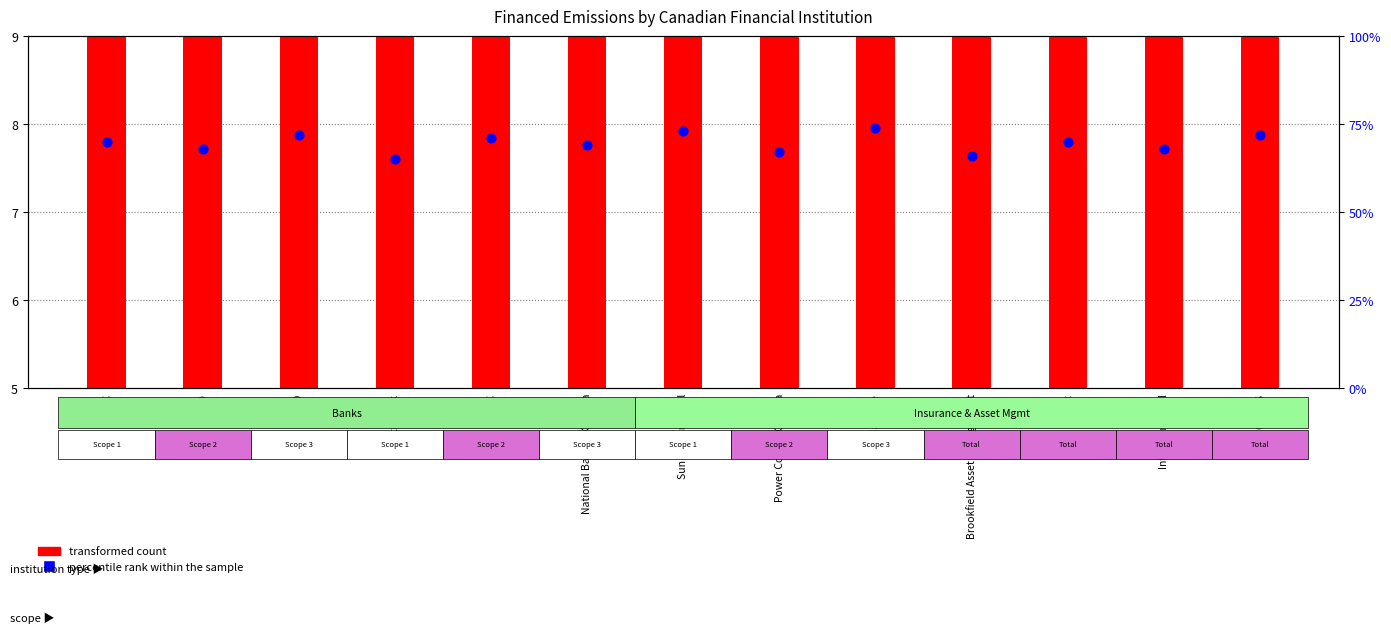

Is the value of transformed count at Sun Life Financial greater than the value of percentile rank within the sample at National Bank of Canada?

No